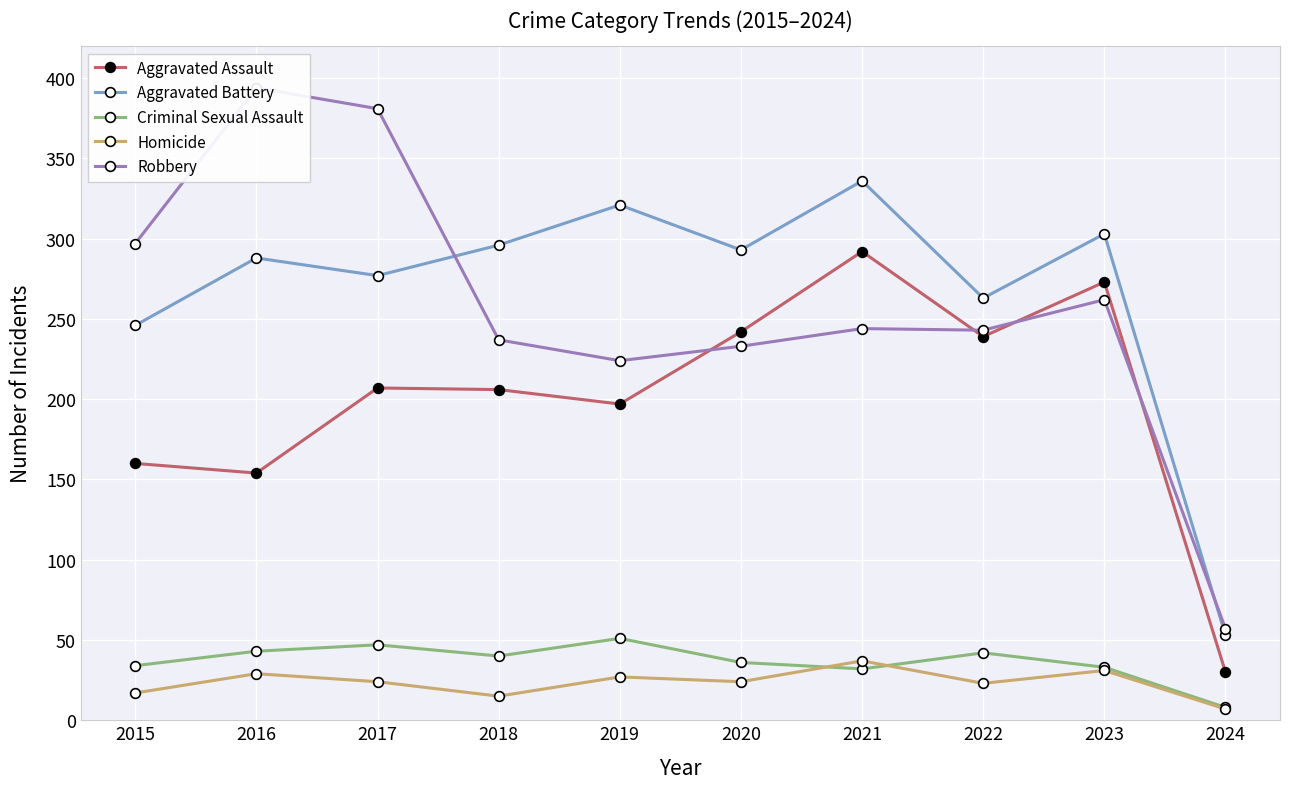

Reading left to right, extract all data points from this chart.

Aggravated Assault: 160	154	207	206	197	242	292	239	273	30
Aggravated Battery: 246	288	277	296	321	293	336	263	303	53
Criminal Sexual Assault: 34	43	47	40	51	36	32	42	33	8
Homicide: 17	29	24	15	27	24	37	23	31	7
Robbery: 297	394	381	237	224	233	244	243	262	57